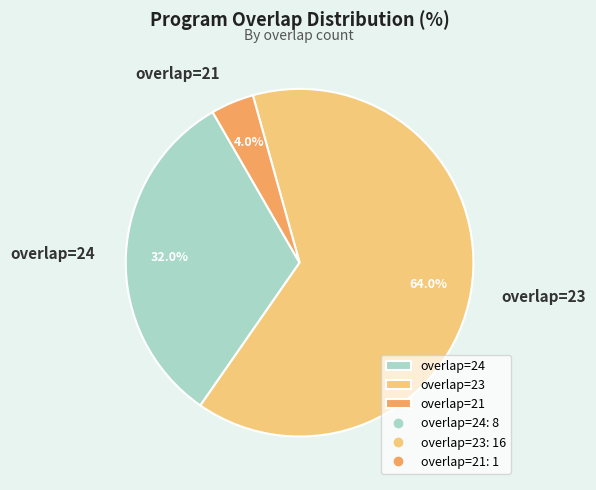

Count the number of slices in the pie.

3